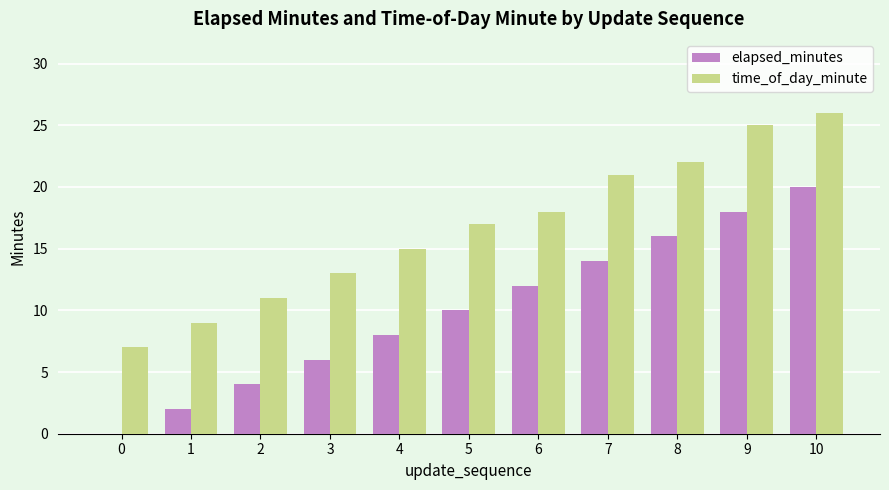

What is the average value of the elapsed_minutes series?

10